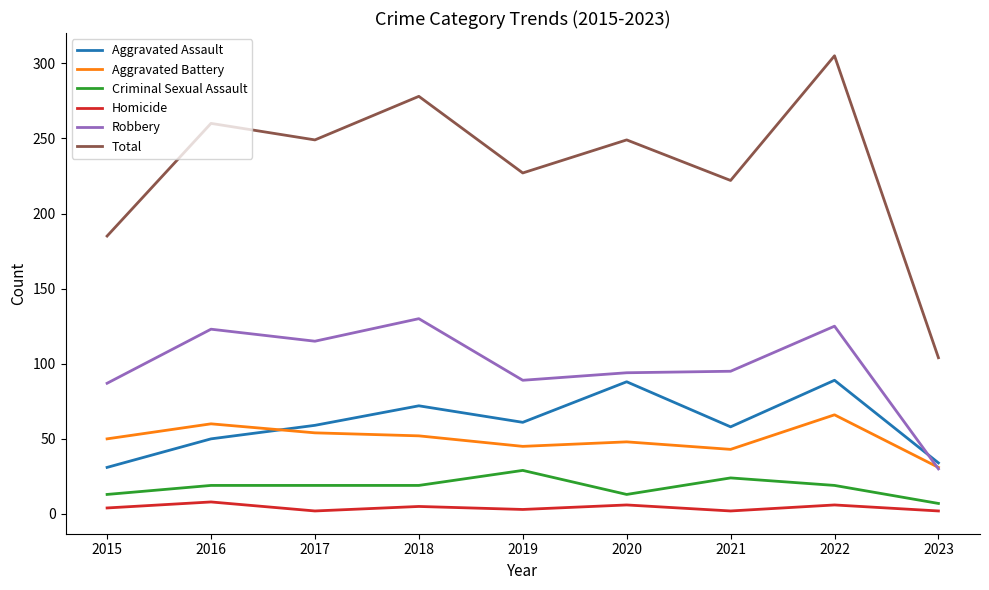

Which series has the largest range (max minus min)?

Total